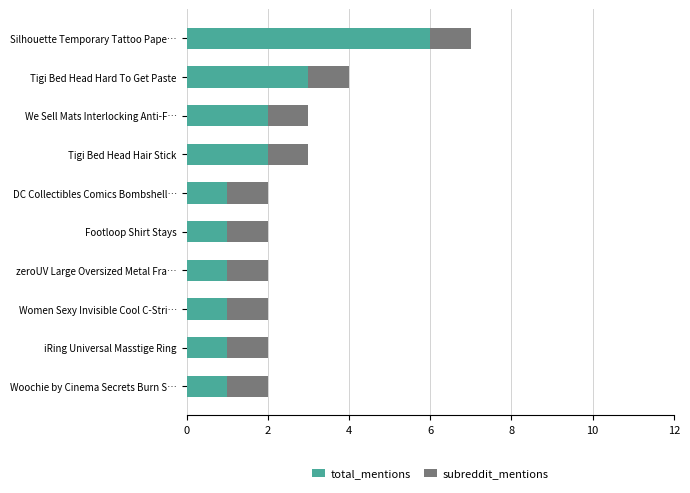

The total_mentions series shows 3 at Tigi Bed Head Hair Stick. True or false?

False